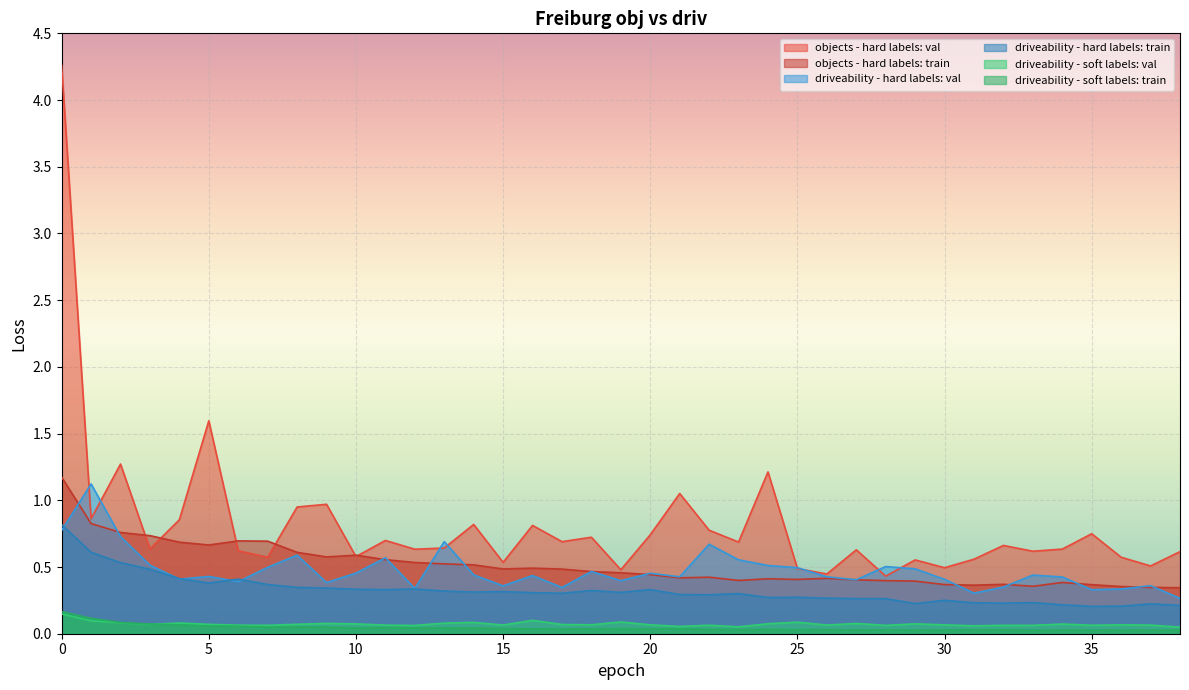

What is the sum of all objects - hard labels: val values?

31.6